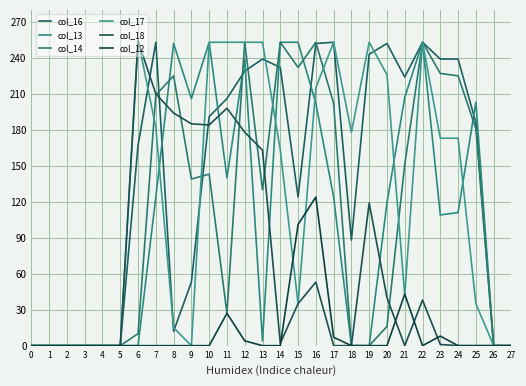

Does the chart display data point markers on the line(s)?

No